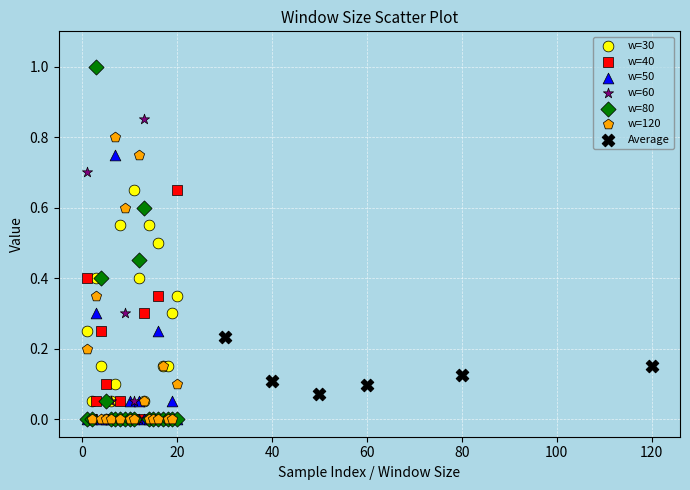

What are all the series names shown in the legend?

w=30, w=40, w=50, w=60, w=80, w=120, Average